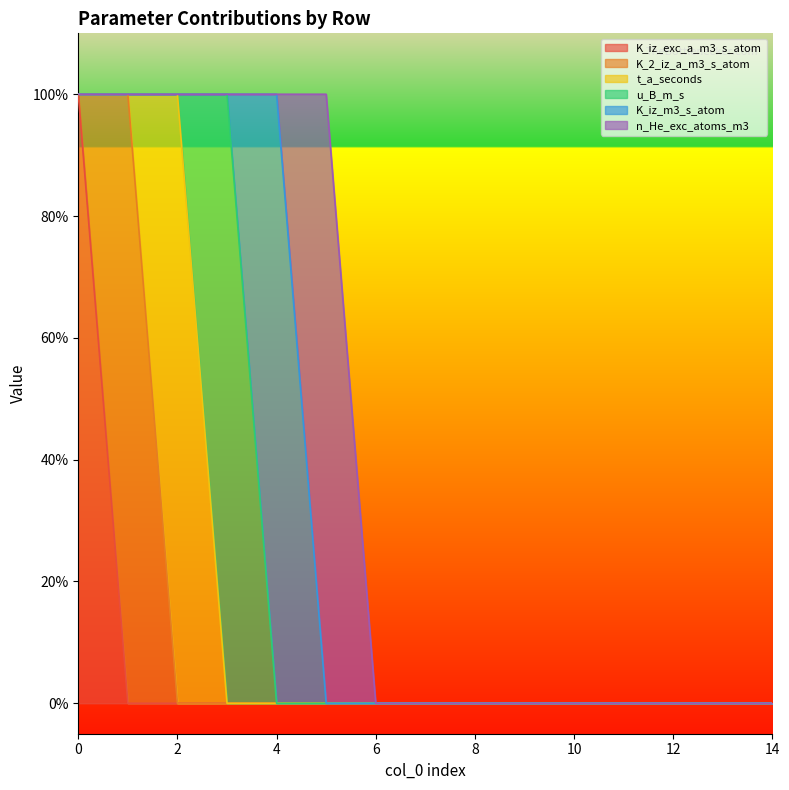

Between 7 and 10, which is larger?

7